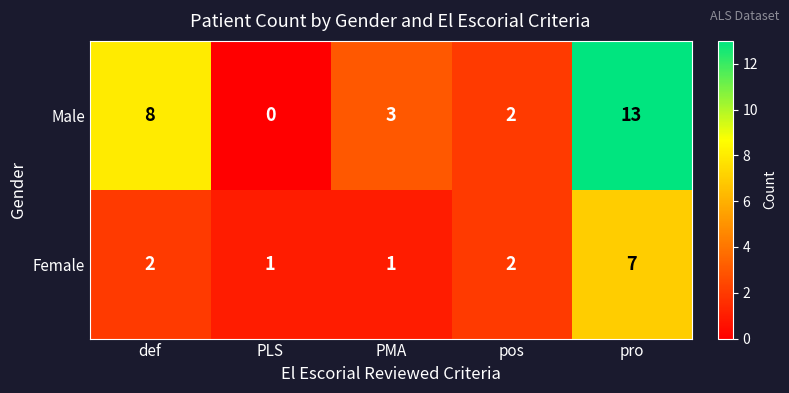

Rank the series by their average value, from lowest to highest.

Female, Male